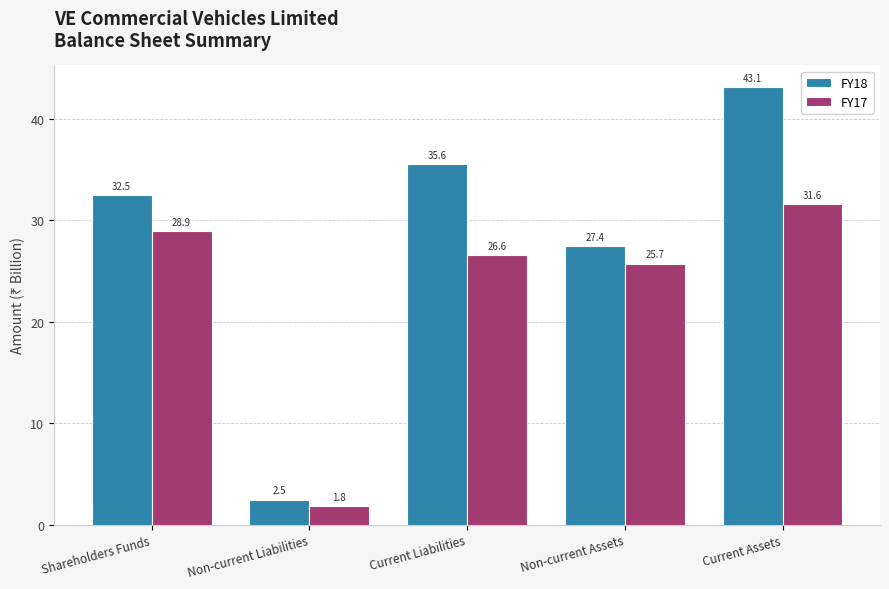

Is it true that FY17 equals 15.6 at Current Liabilities?

False